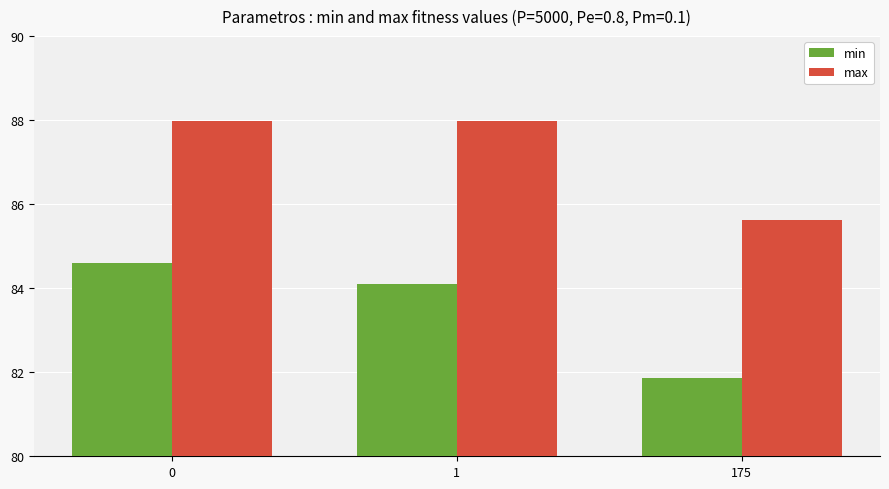

What is the difference between the highest and lowest values at 0?

3.4